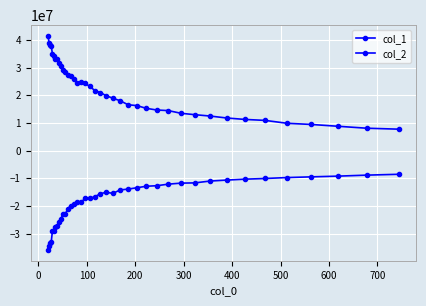

What is the lowest value of the col_1 series?

7785345.8